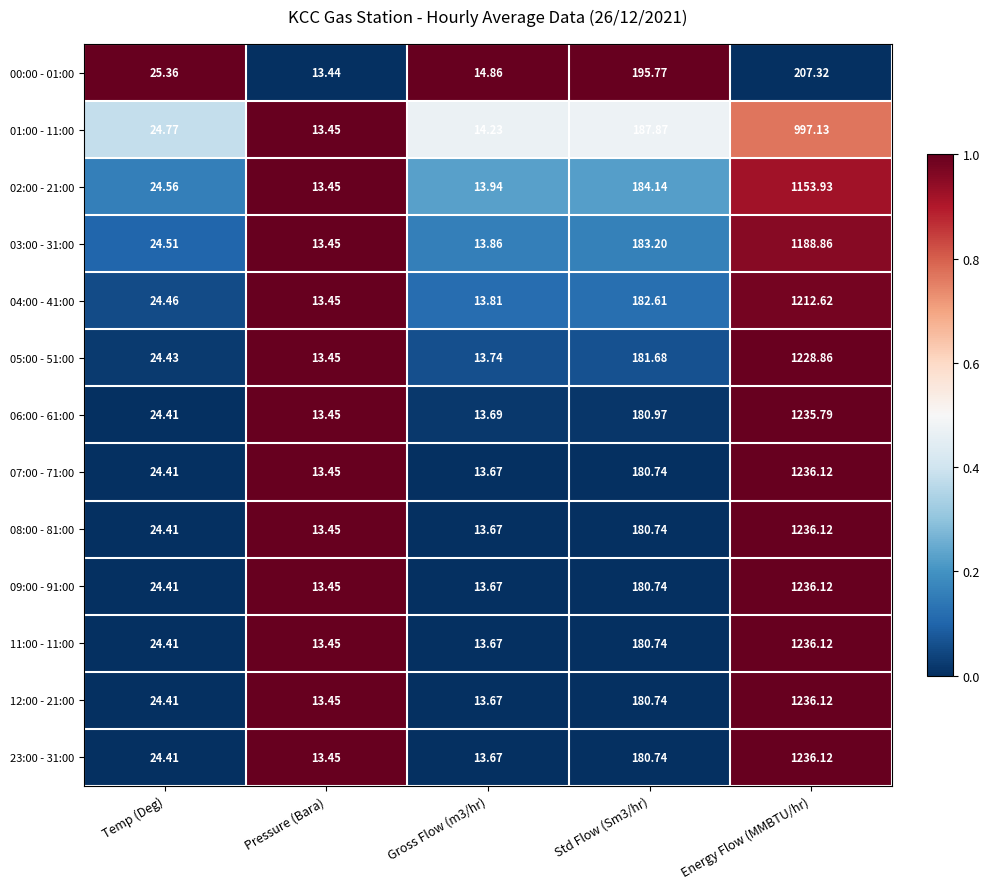

At which category does the chart reach its peak across all series?

Energy Flow (MMBTU/hr)